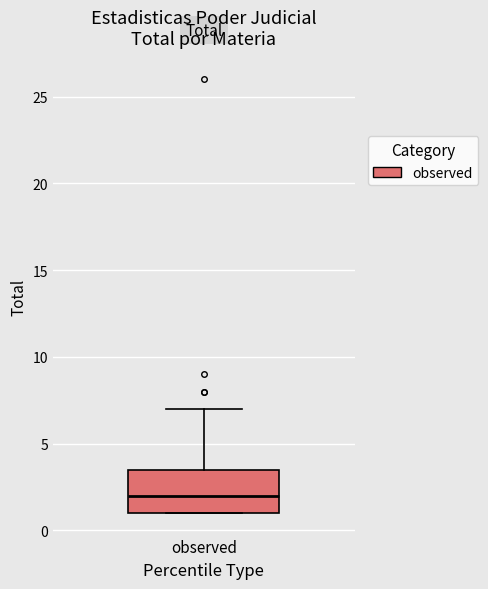

Transcribe this box plot: give where the median line is, the range the box spans, and where the two whiskers end, as read against the y-axis. The values are not printed on the chart, so give them approximately, as read against the axis.

median 2.0, box 1.0 to 3.5, whiskers 1.0 to 7.0